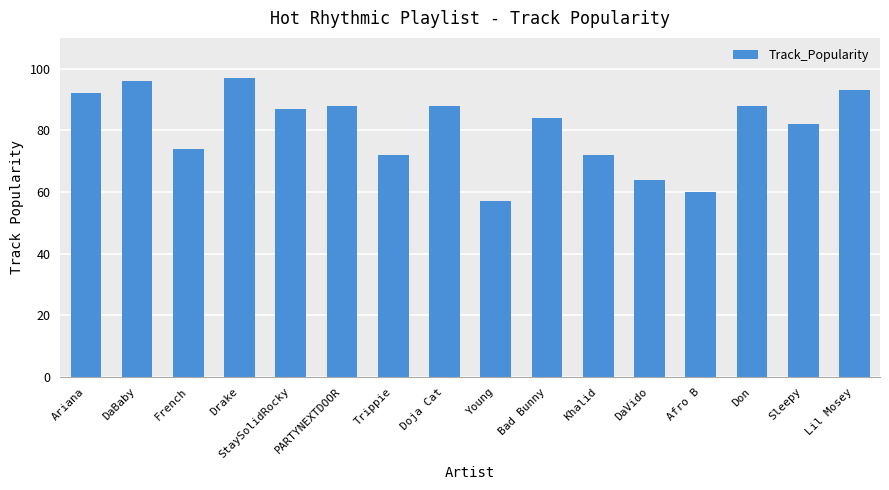

Count the number of categories in the chart.

16